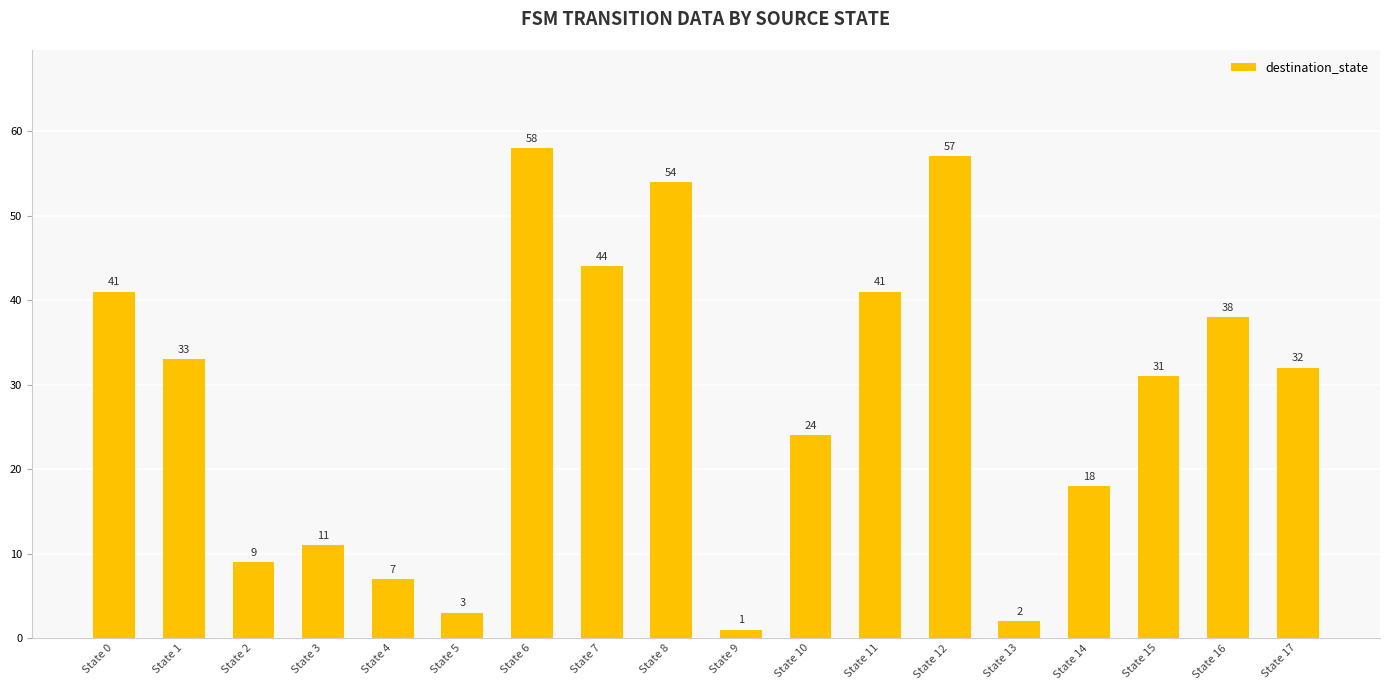

The chart shows a value of 7 at State 4. True or false?

True